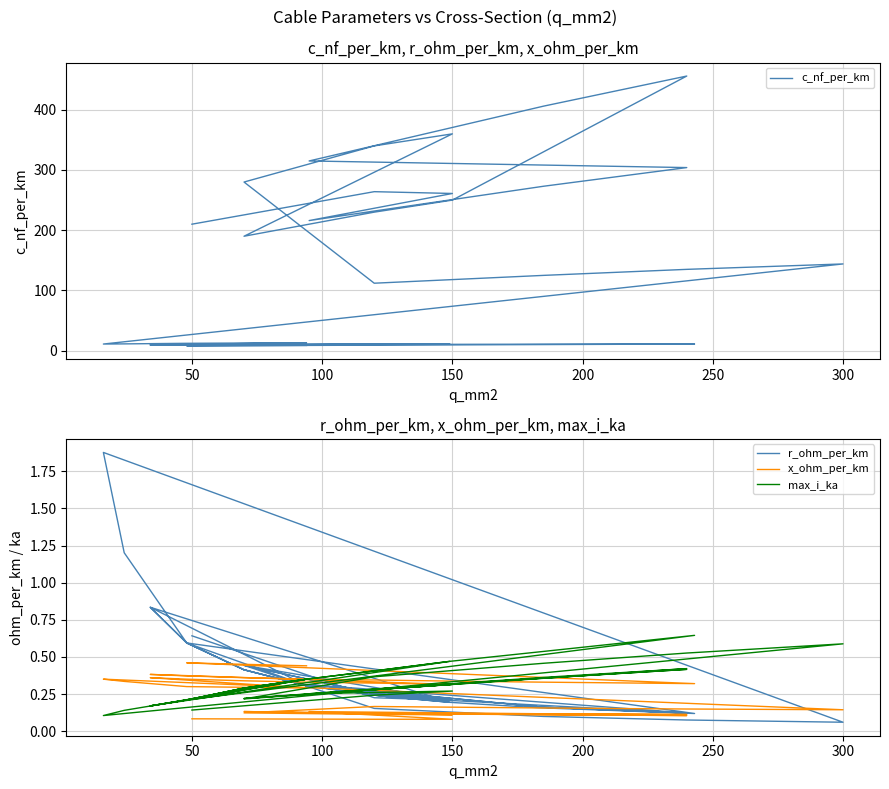

What are all the series names shown in the legend?

c_nf_per_km, r_ohm_per_km, x_ohm_per_km, max_i_ka